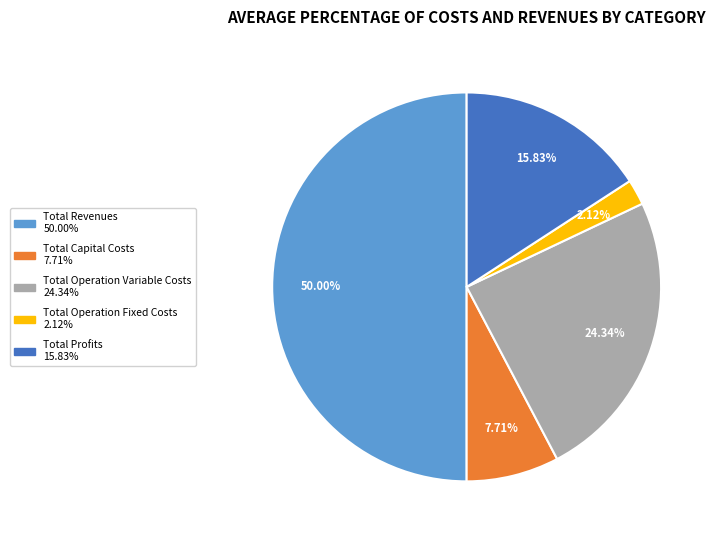

To the nearest percent, what percentage of the pie is Total Operation Fixed Costs?

2%